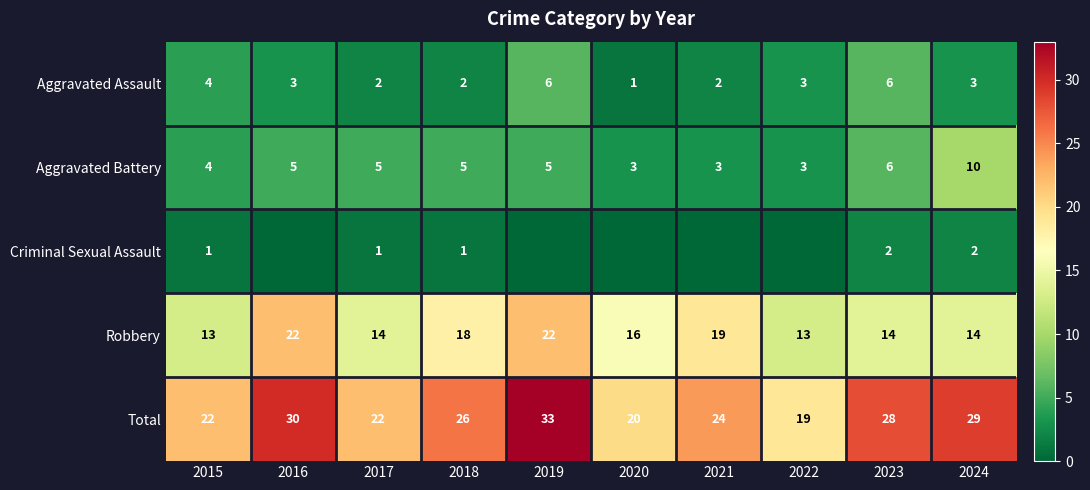

What is the lowest value of the Robbery series?

13